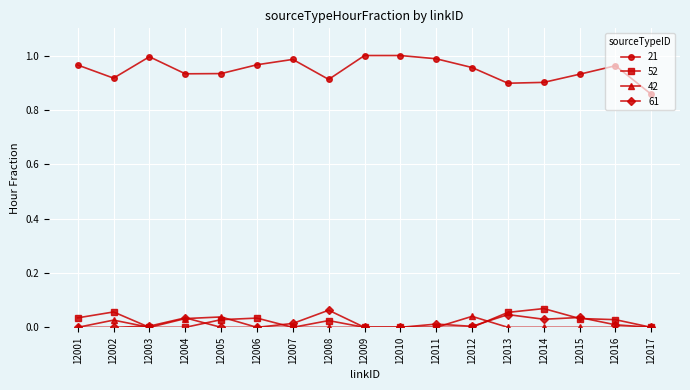

Where is the first local maximum for 42?

12002